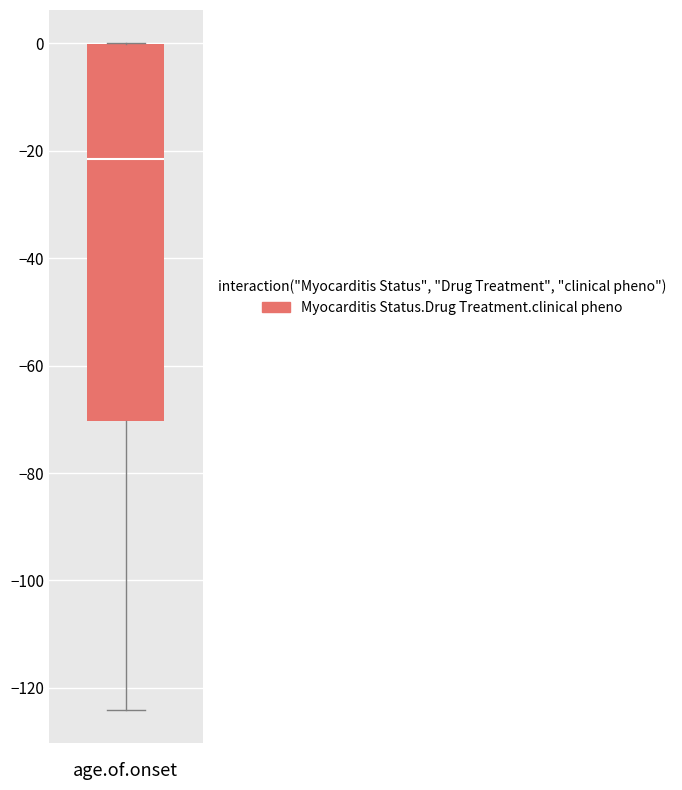

Transcribe this box plot: give where the median line is, the range the box spans, and where the two whiskers end, as read against the y-axis. The values are not printed on the chart, so give them approximately, as read against the axis.

median -22, box -70 to 0, whiskers -124 to 0